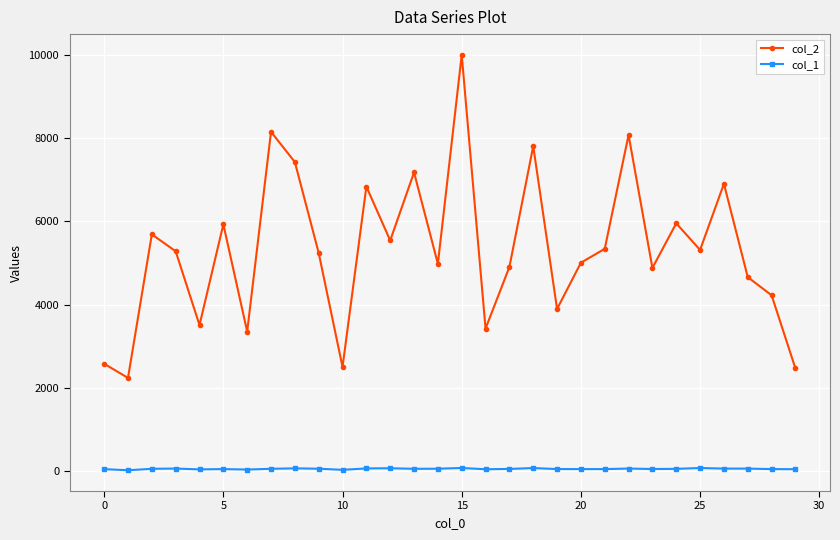

Which series has the largest total across all categories?

col_2